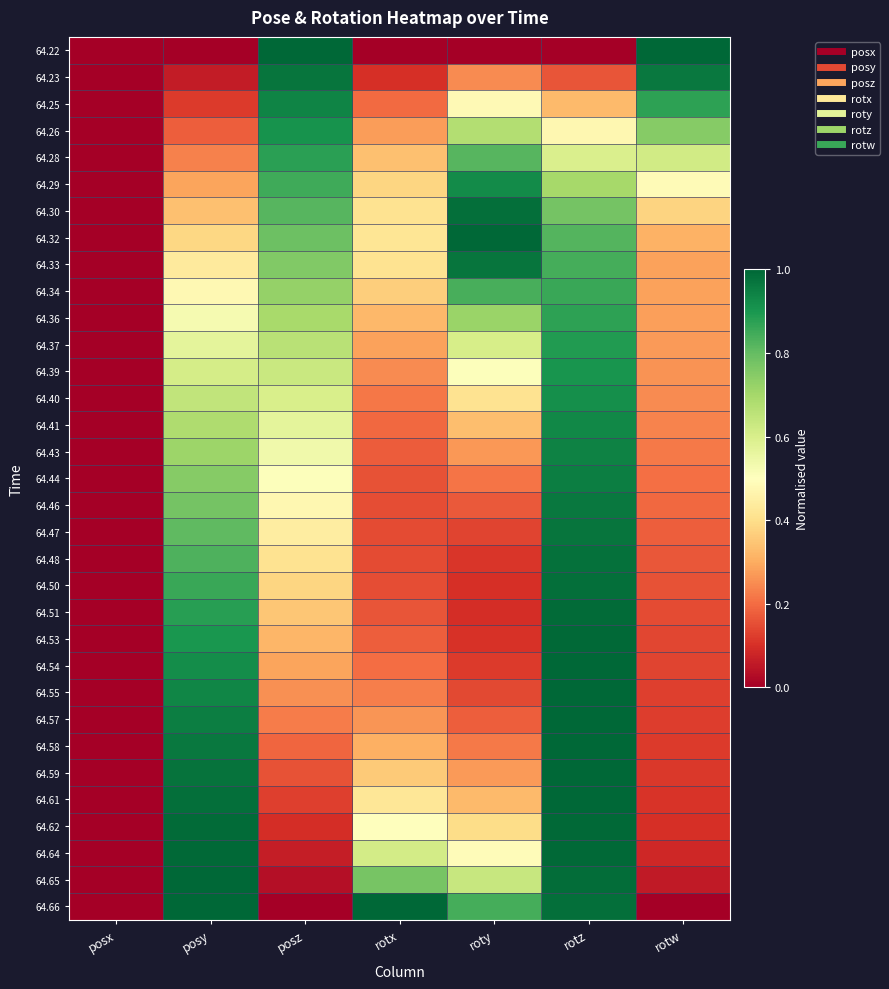

Count the number of data series in this chart.

33